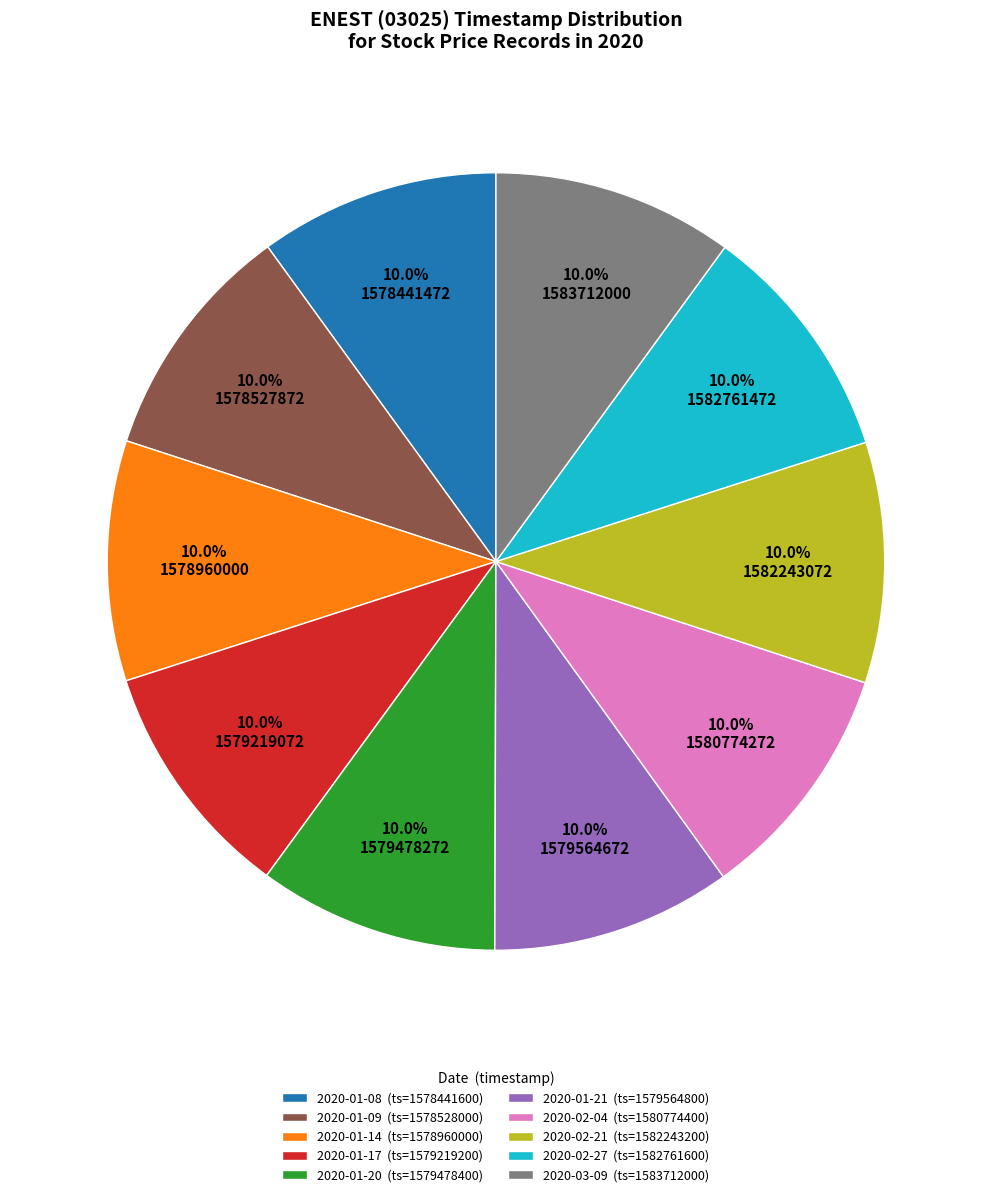

How many slices are in this pie chart?

10